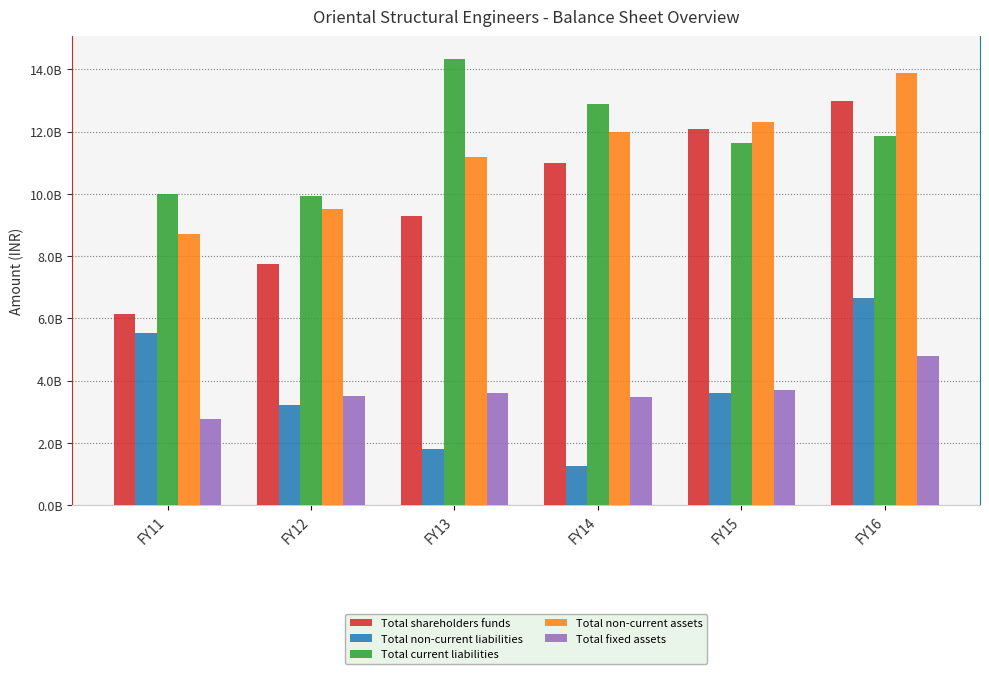

What are all the series names shown in the legend?

Total shareholders funds, Total non-current liabilities, Total current liabilities, Total non-current assets, Total fixed assets